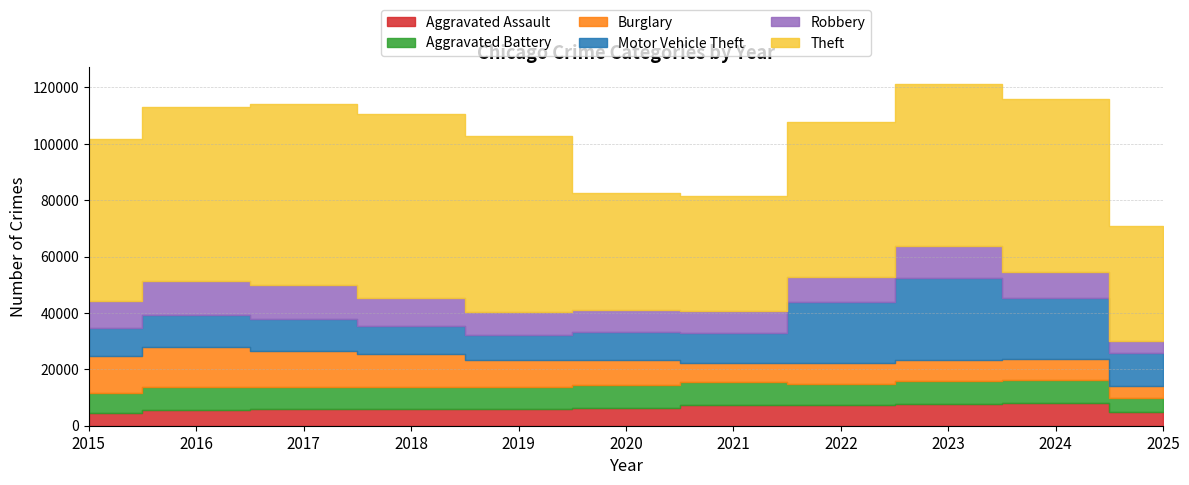

Where is Burglary nearest to the value 9310?

2019